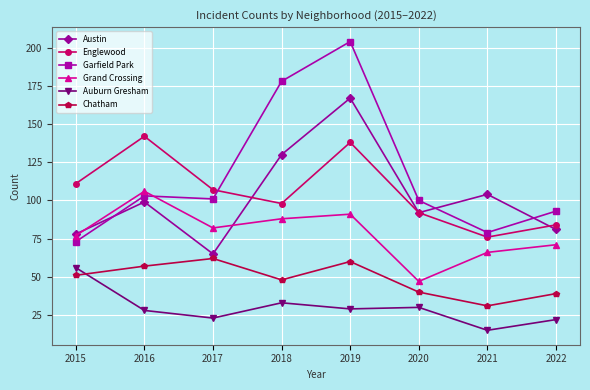

How many interior local peaks does the Garfield Park series have?

2